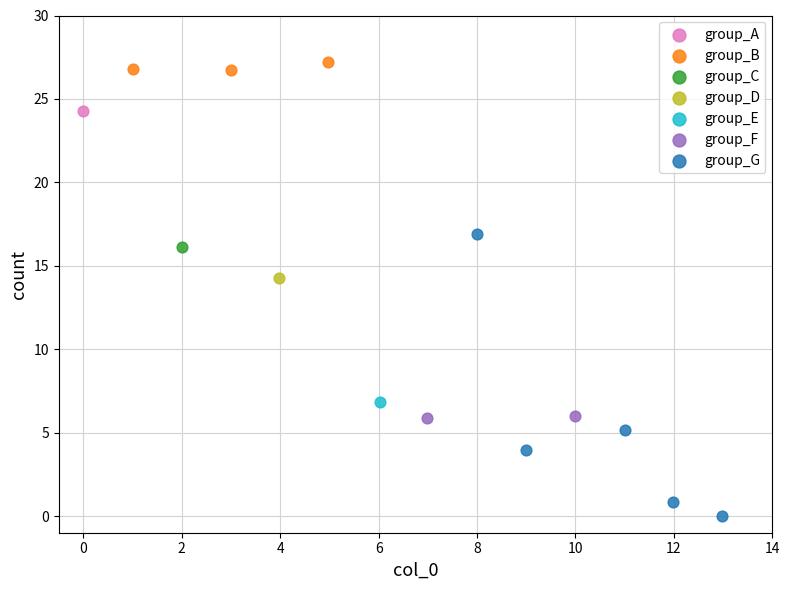

What are all the series names shown in the legend?

group_A, group_B, group_C, group_D, group_E, group_F, group_G